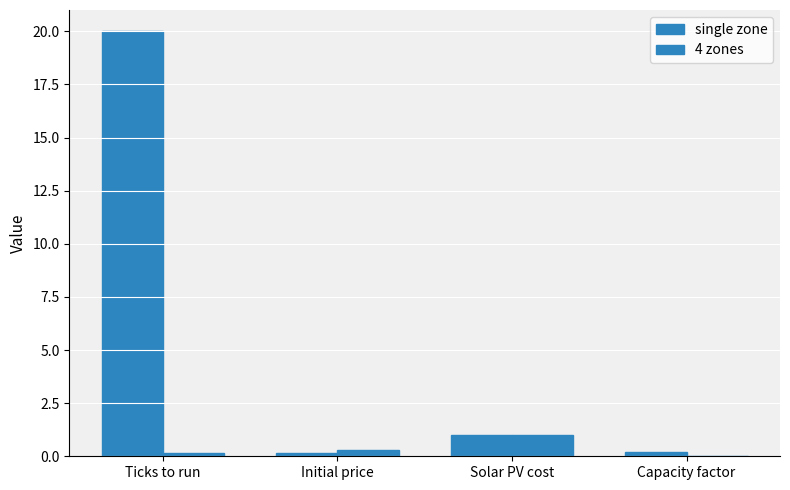

How many distinct data groups are displayed?

2